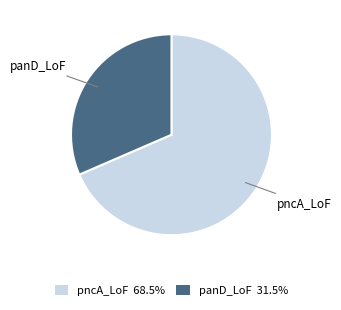

Count the number of slices in the pie.

2